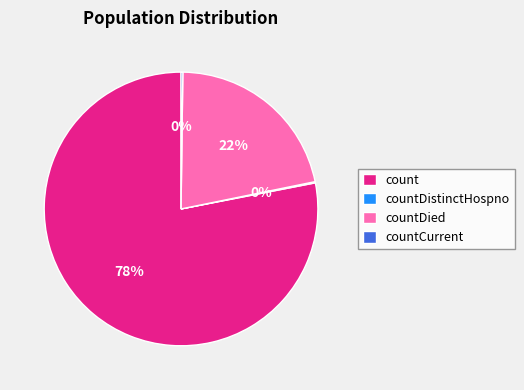

What is the majority slice?

count